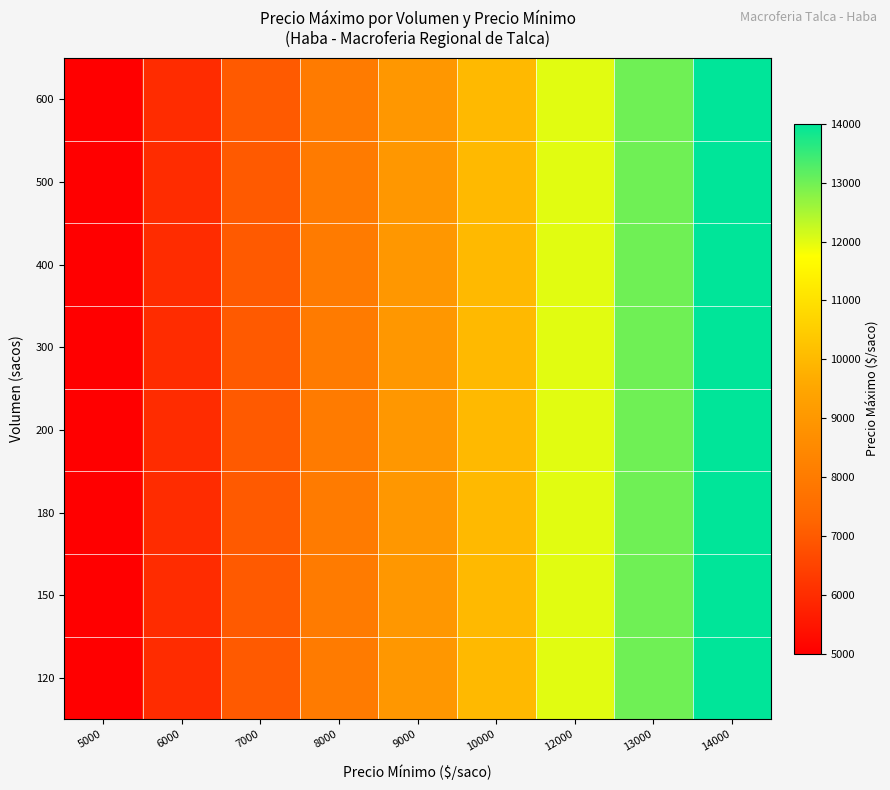

How many series are shown in this chart?

8